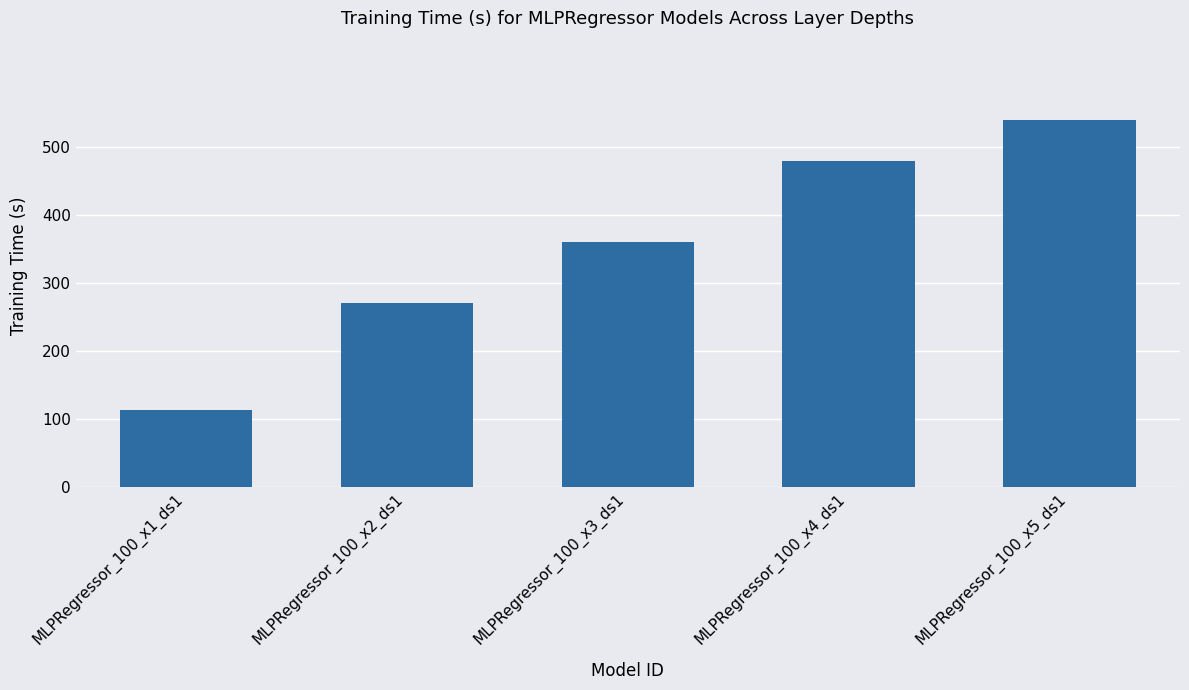

Are the bars grouped side by side (vs. stacked)?

No